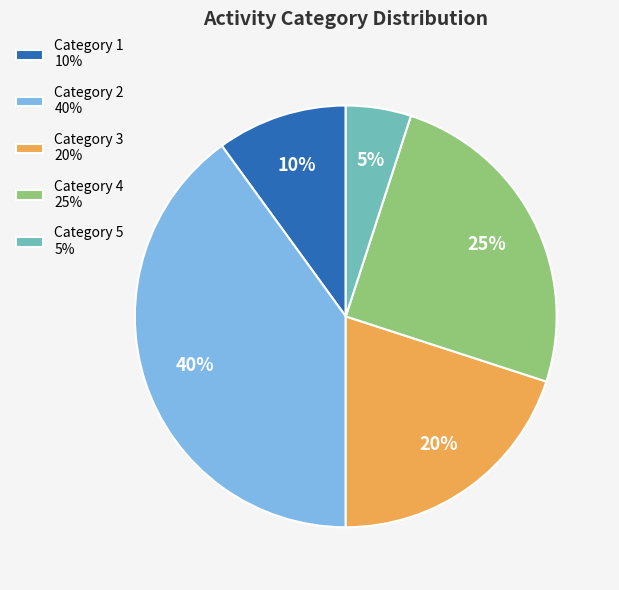

Count the number of slices in the pie.

5